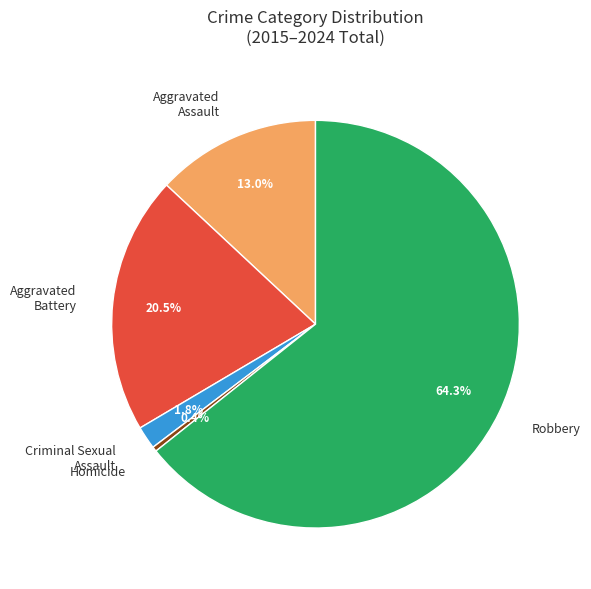

How many segments does this pie chart have?

5